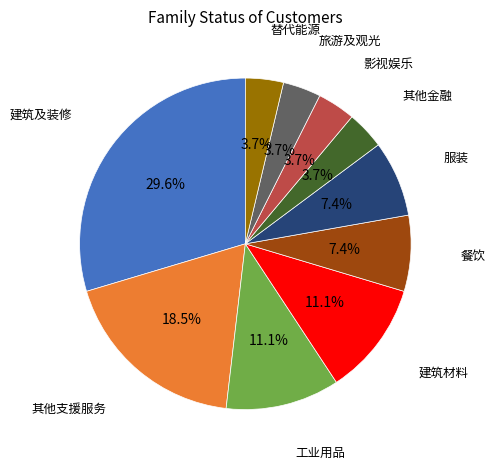

To the nearest percent, what portion does 服装 represent?

7%